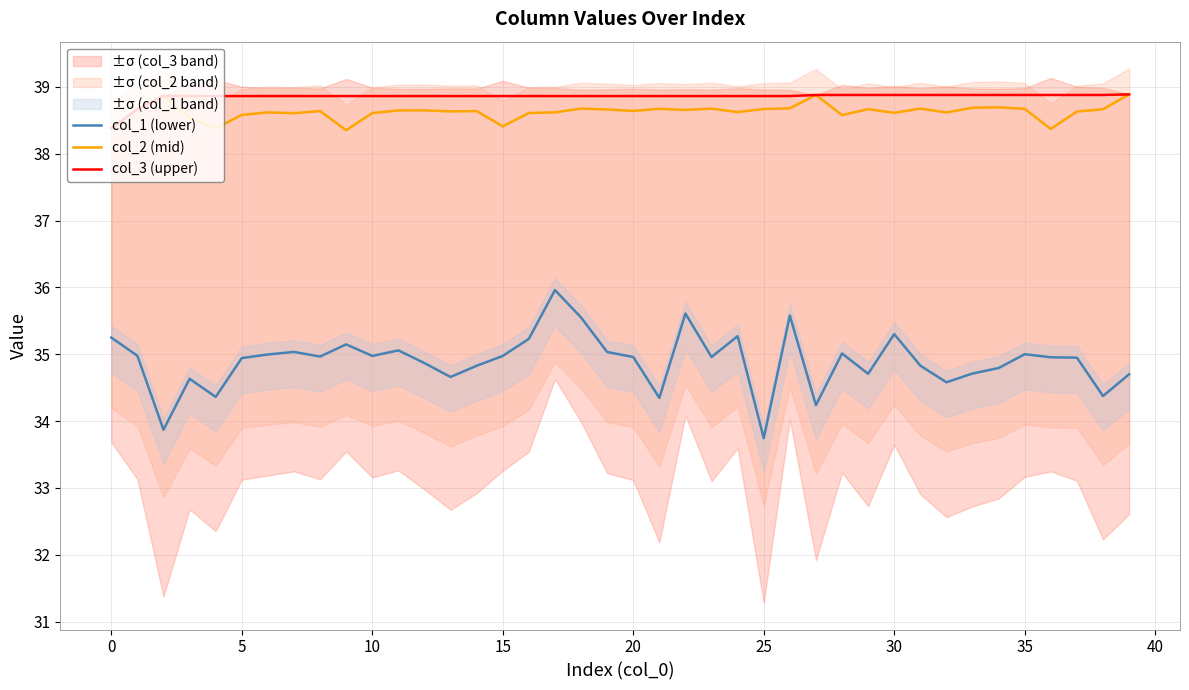

True or false: col_3 (upper) and col_1 (lower) cross at least once.

False